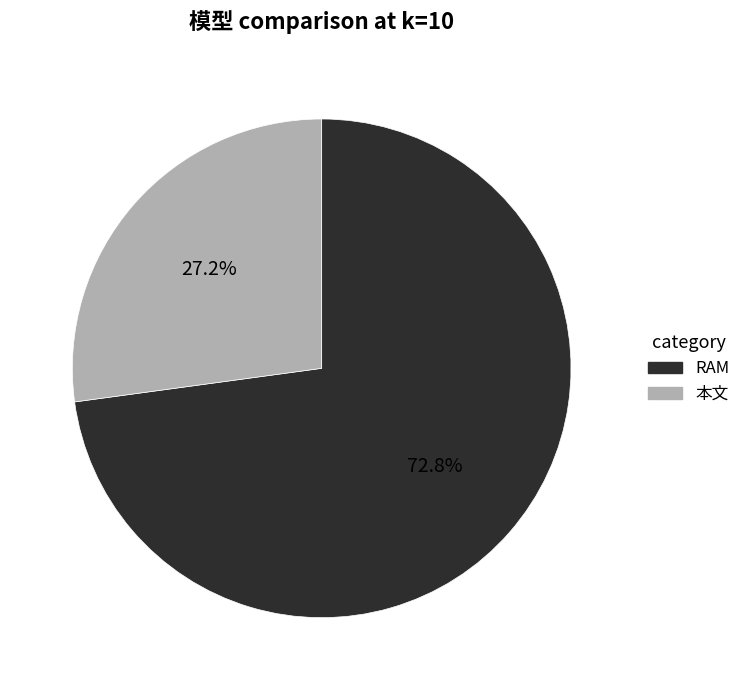

What percentage is the 本文 slice, to the nearest percent?

27%